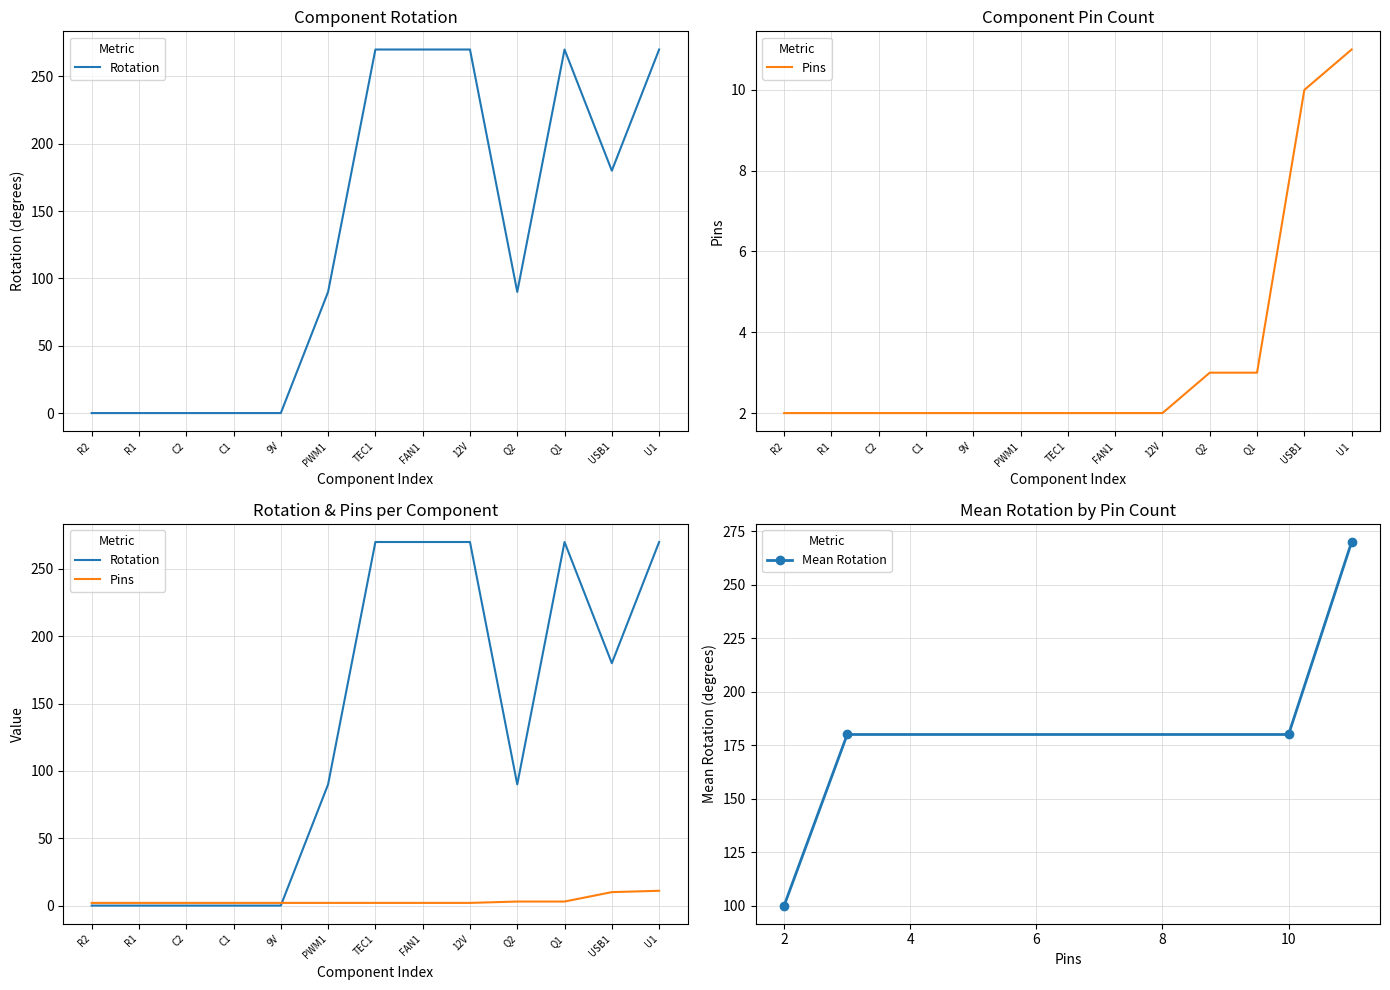

What is the ratio of the value at FAN1 to the value at TEC1?

1.0